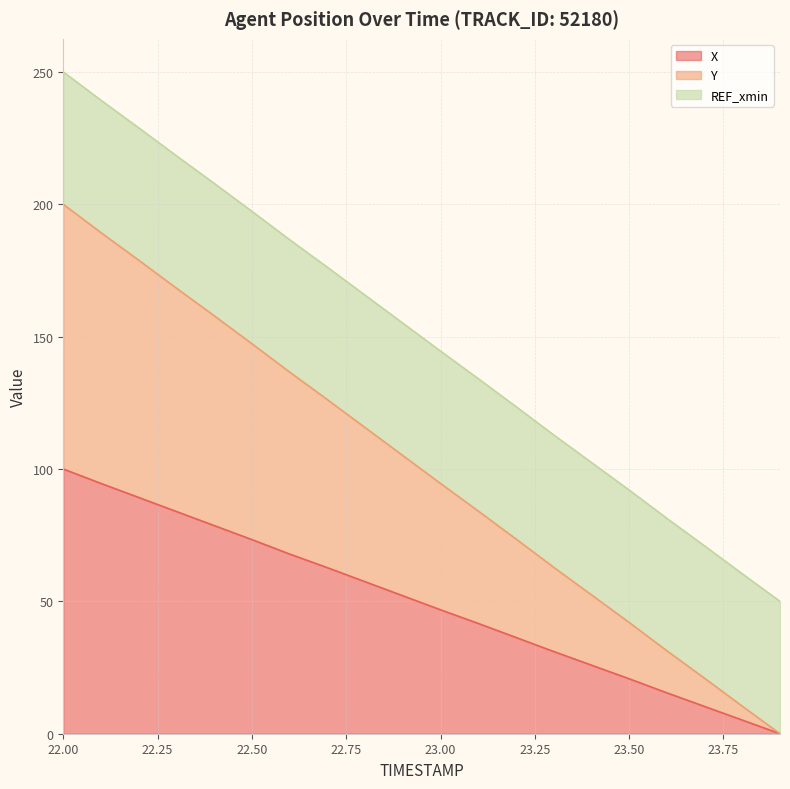

How many values in the Y series are below 105?

10